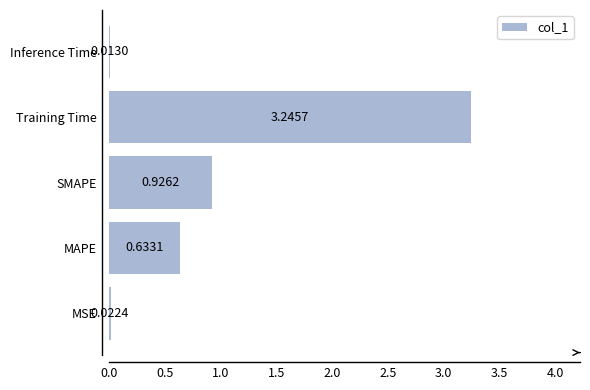

What is the change in value from MAPE to SMAPE?

+0.3